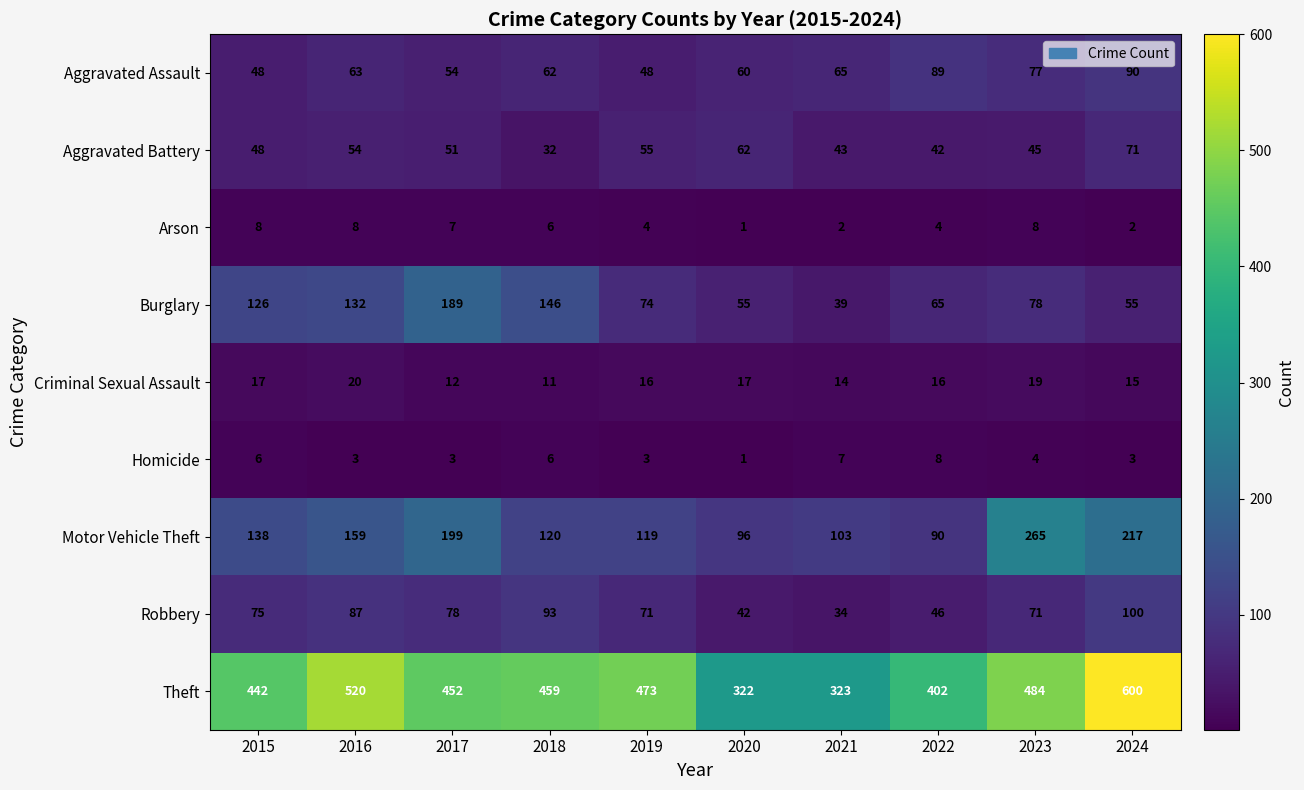

What is the difference between the second highest and minimum values in the Aggravated Battery series?

30